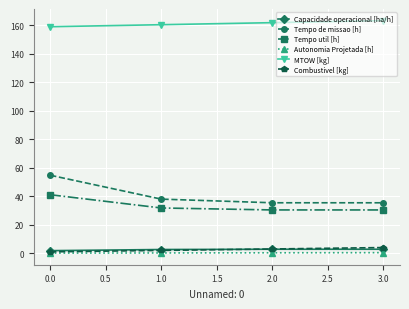

What is the label of the 1st point from the left?

0.0